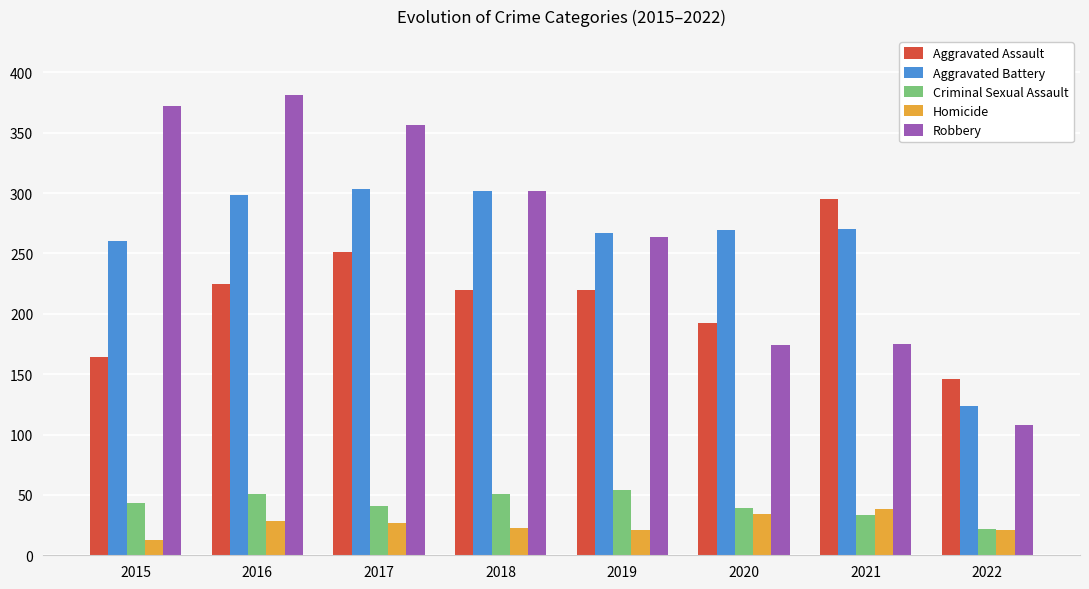

What is the value of the Robbery bar at the 1st from the left?

372